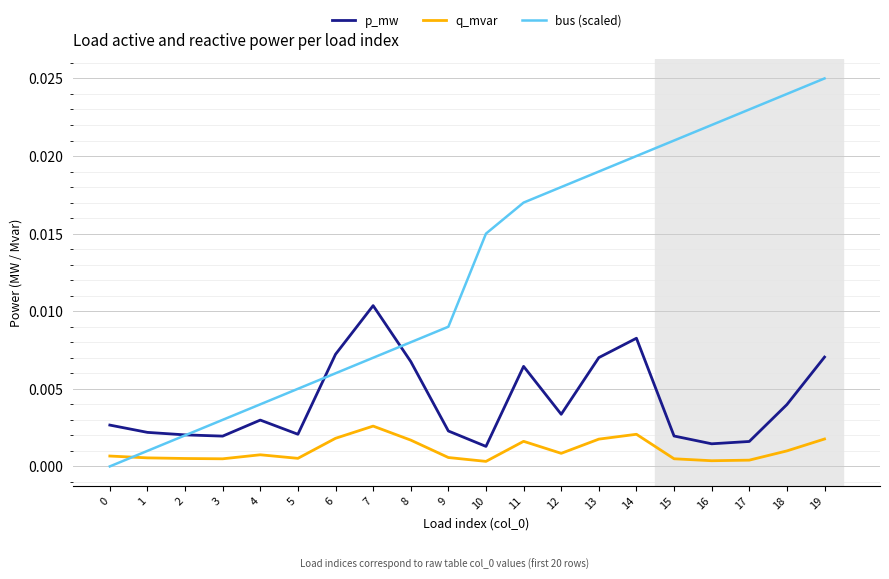

The value of p_mw at 14 is 0.0. True or false?

True